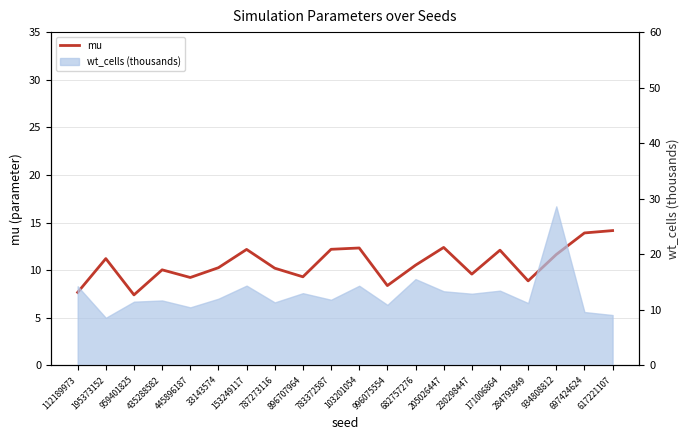

What is the ratio of the value at 153249117 to the value at 33143574?

1.2